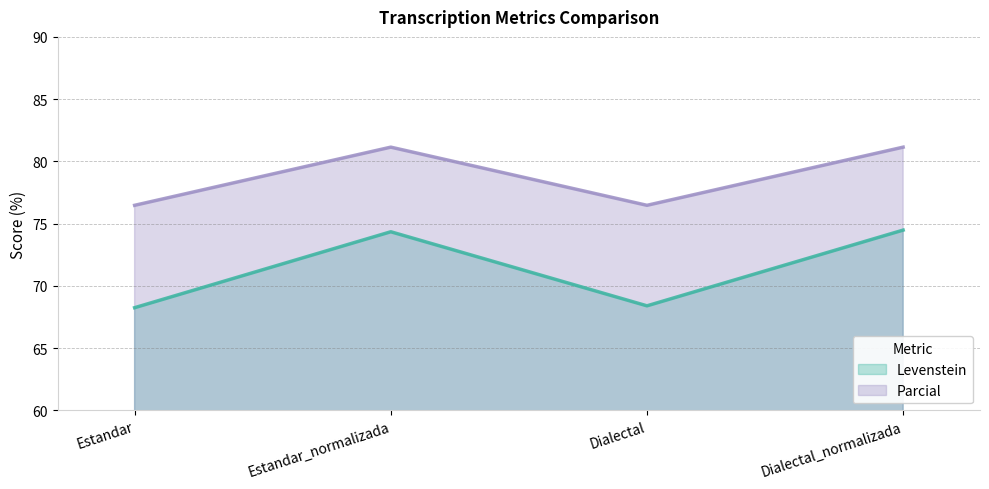

What is the greatest value displayed?

81.1